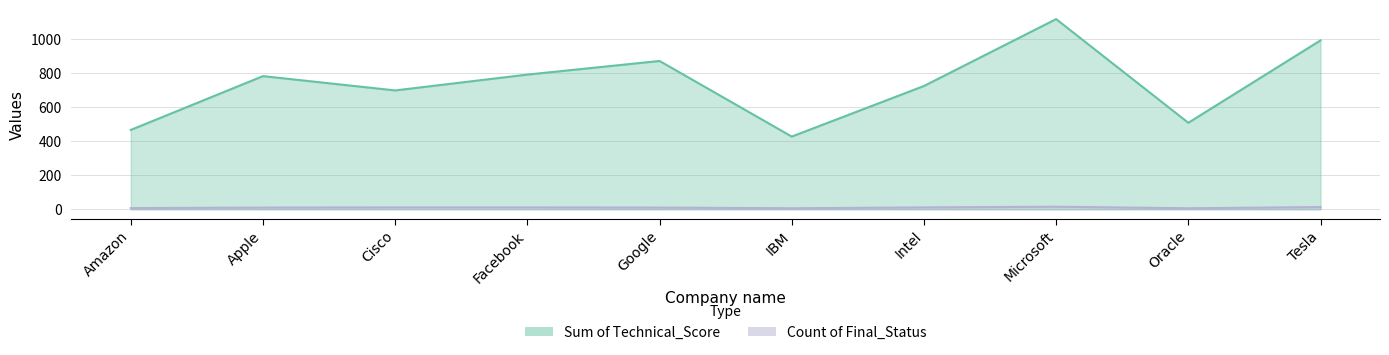

What is the sum of all Sum of Technical_Score values?

7376